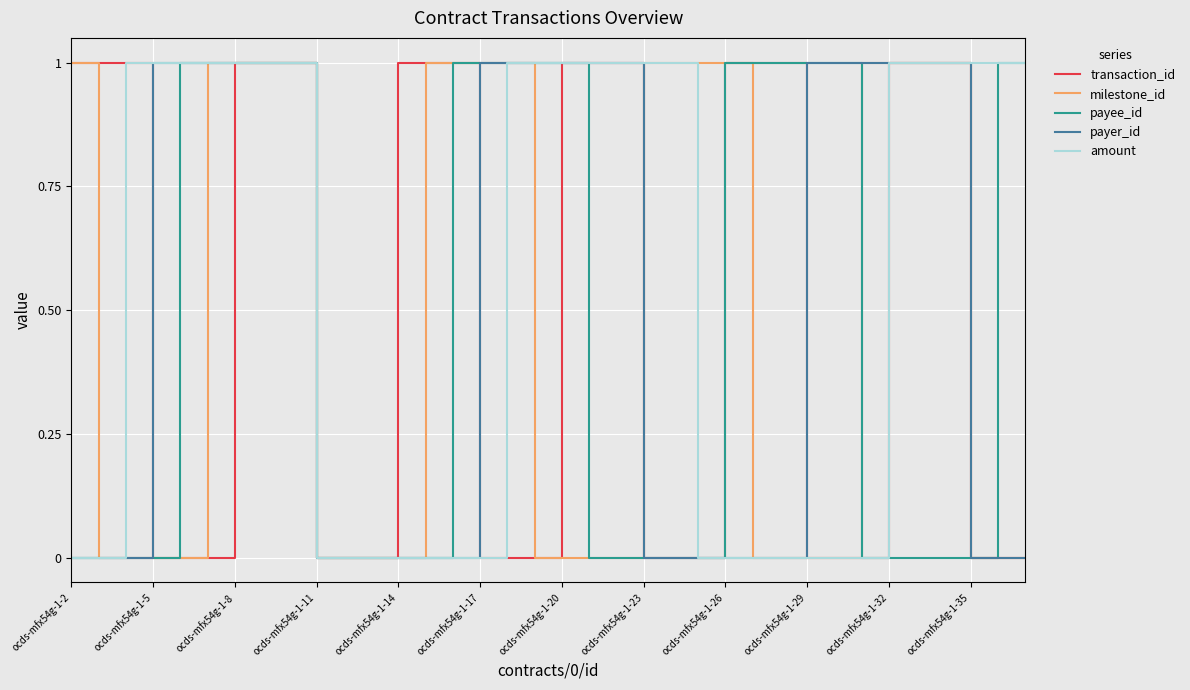

Which series has the largest total across all categories?

amount